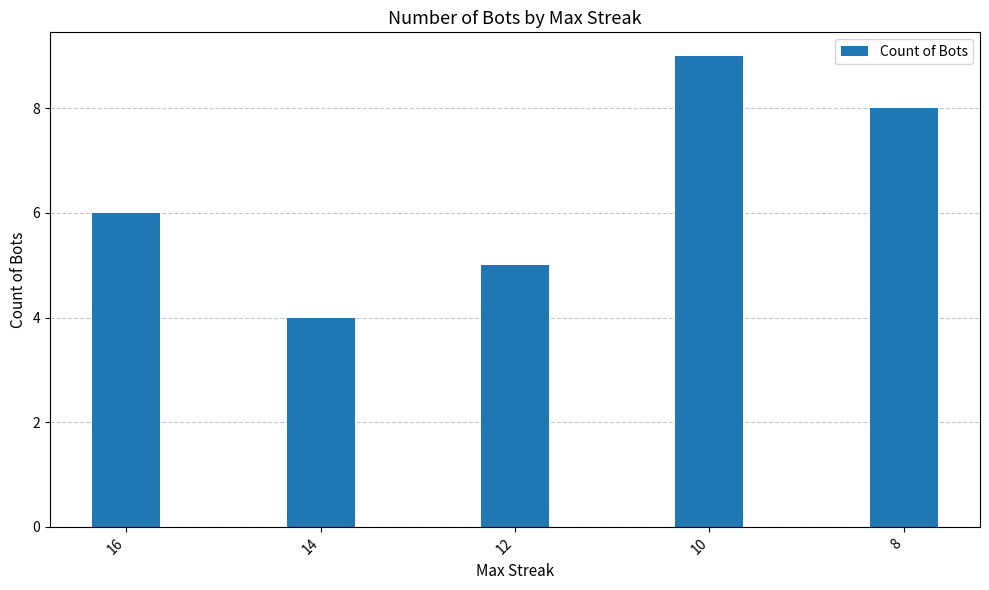

Reading right to left, transcribe all the data shown in this chart.

8	9	5	4	6